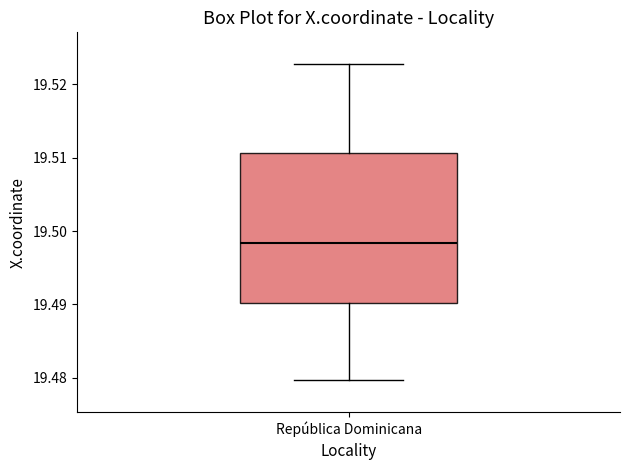

Where is the upper edge of the box for República Dominicana on the y-axis? The values are not printed on the chart, so give them approximately, as read against the axis.

19.511